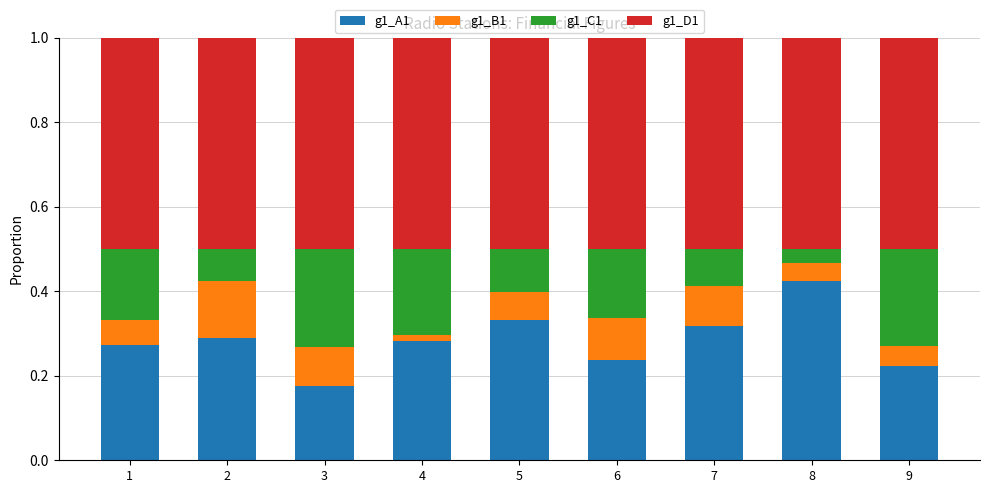

How many g1_A1 values are between 0 and 1?

9